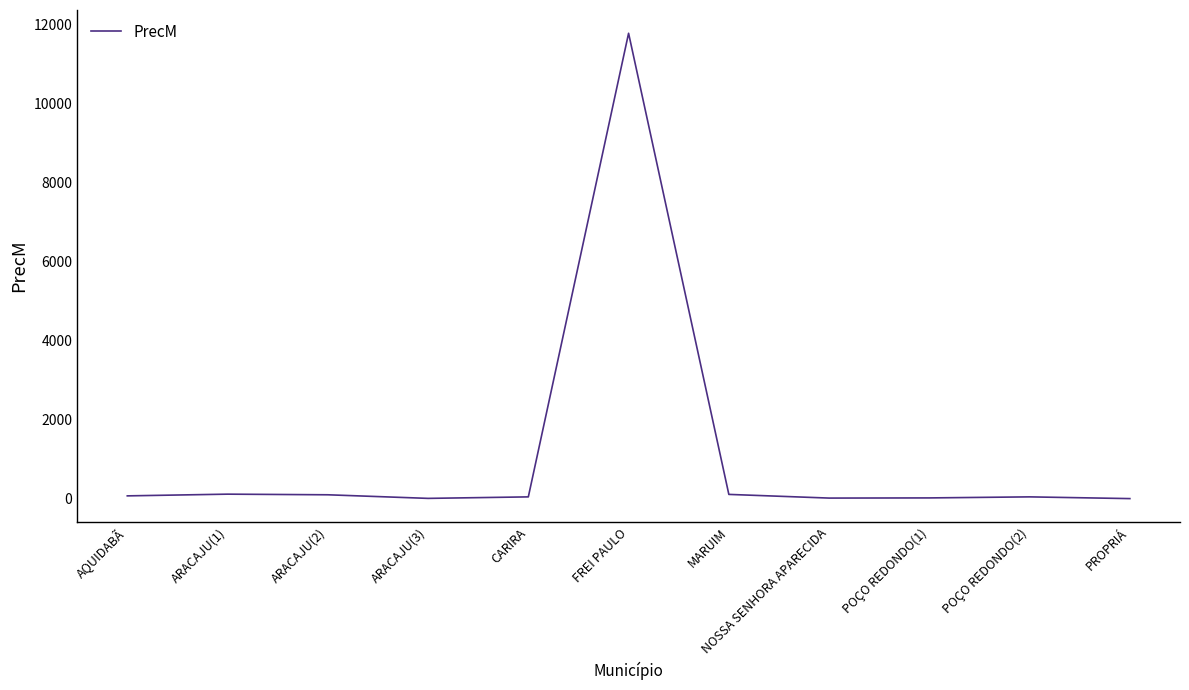

What is the average value?

1117.3